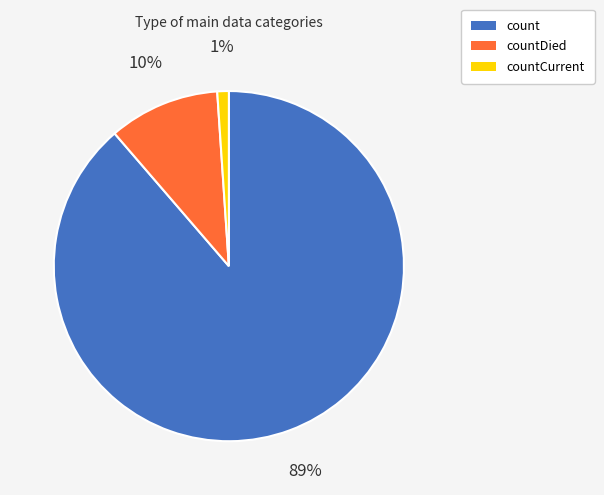

How many slices are in this pie chart?

3